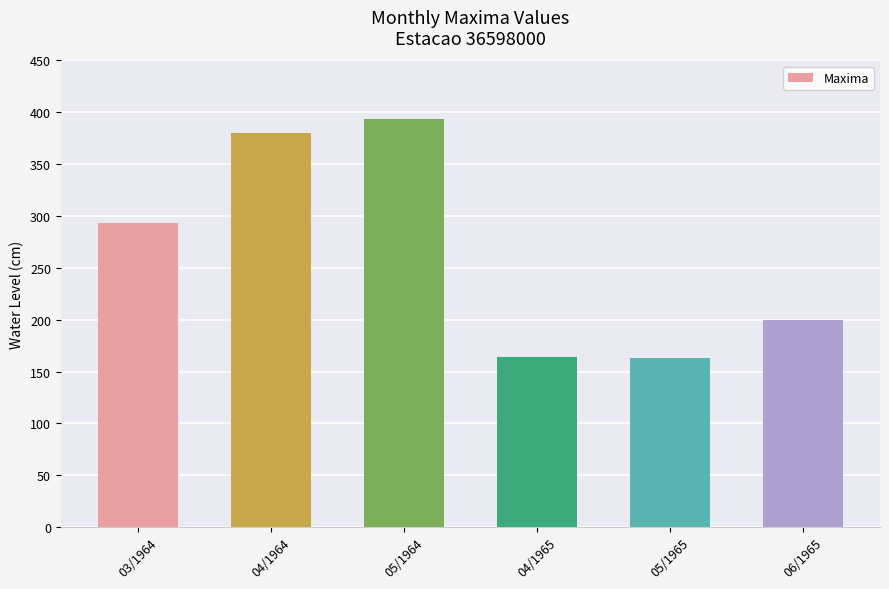

What is the label of the 5th bar from the left?

05/1965